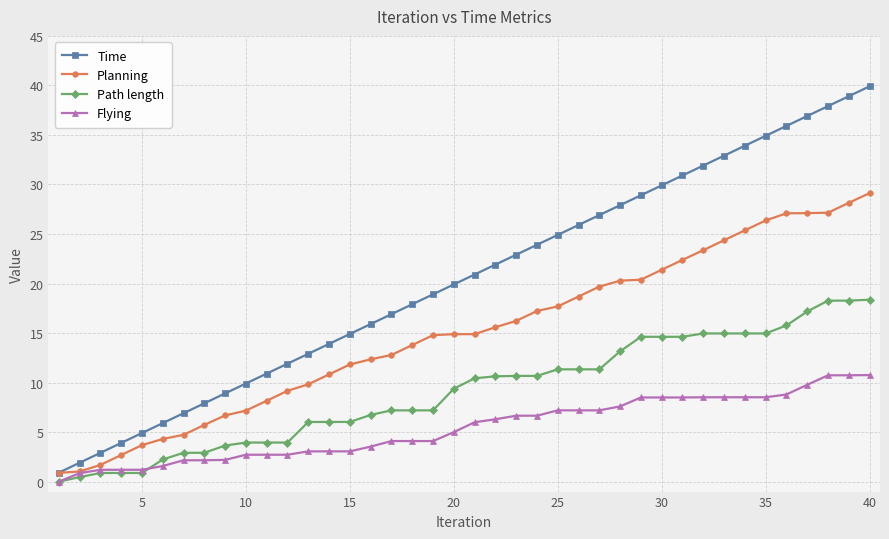

What is the minimum value for Time?

0.9